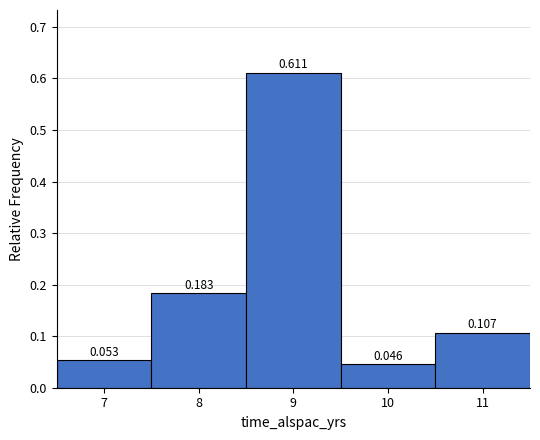

Over which range of the x-axis is the bar tallest?

8.5 to 9.5